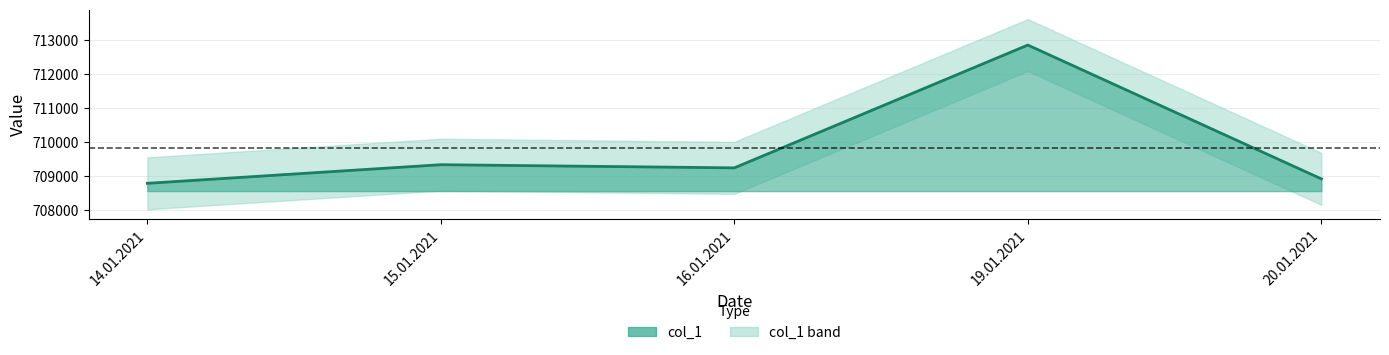

The value at 14.01.2021 is 180868. True or false?

False